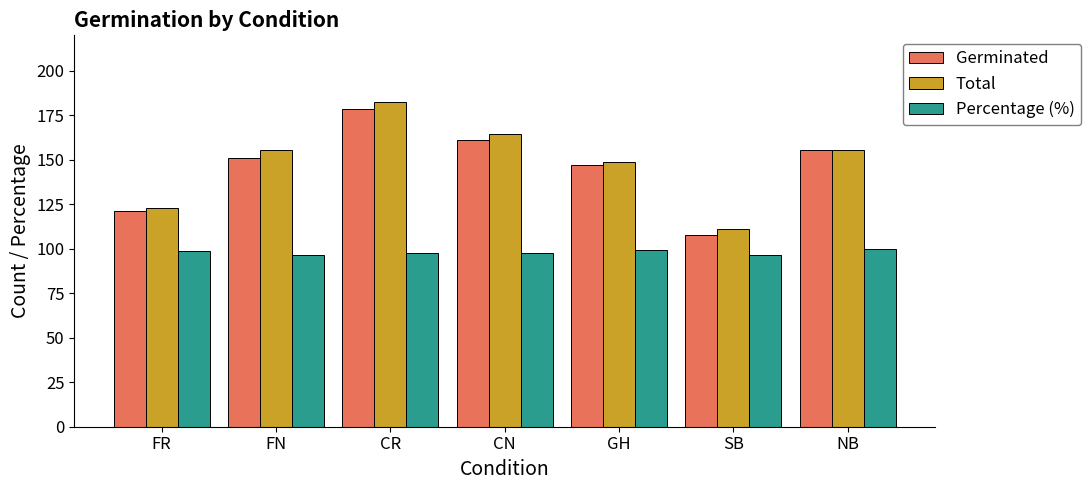

Does the chart contain any negative values?

No